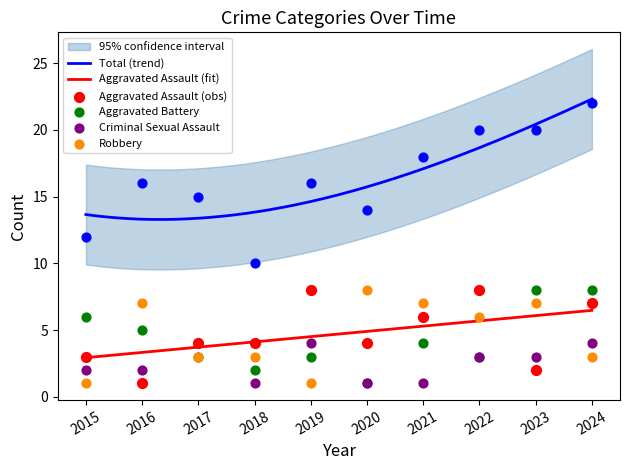

What is the total value across all series at 2023?

40